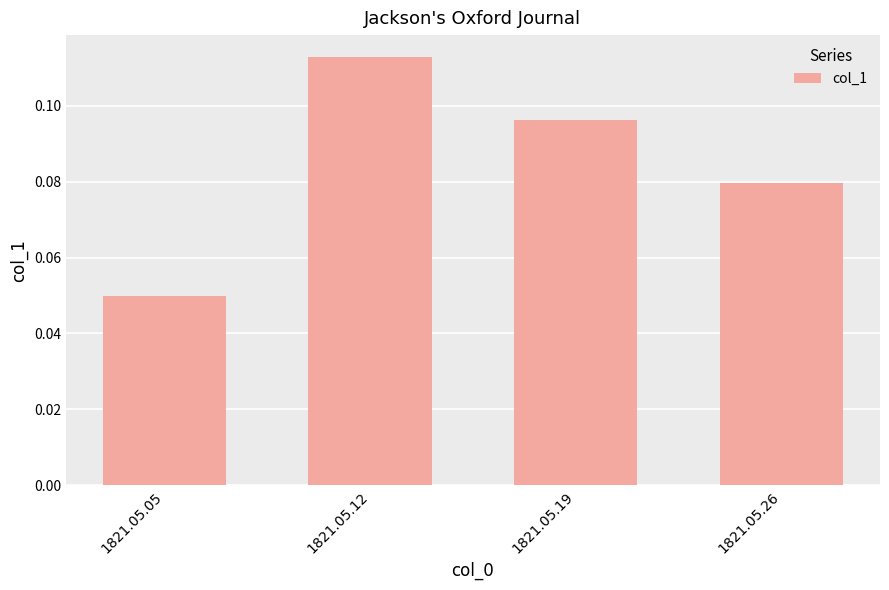

Are the bars grouped side by side (vs. stacked)?

No